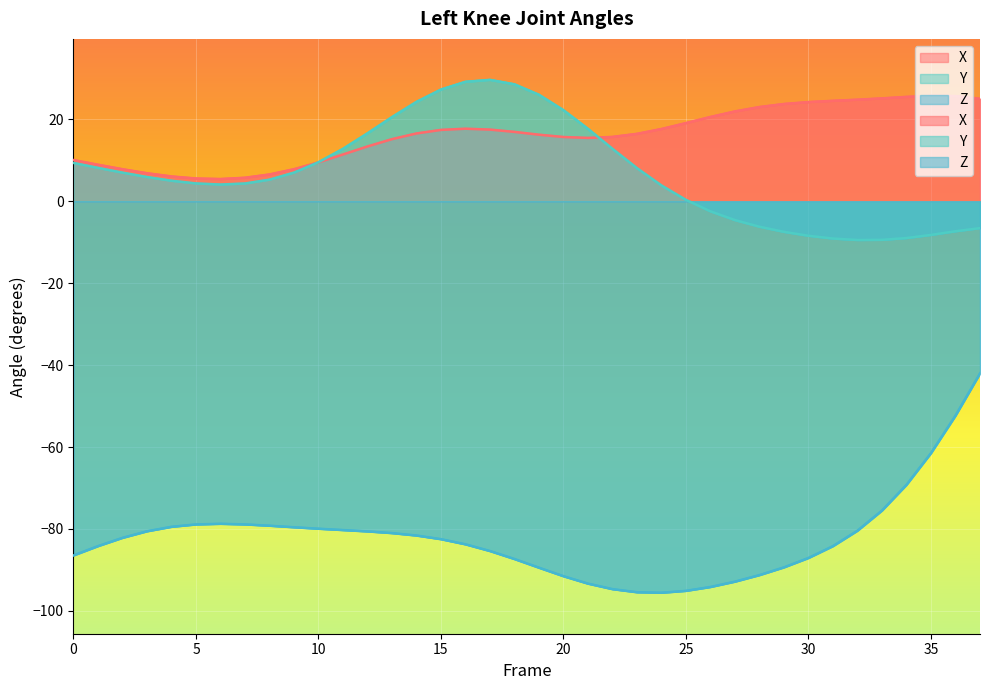

Which series has the widest spread of values?

Z